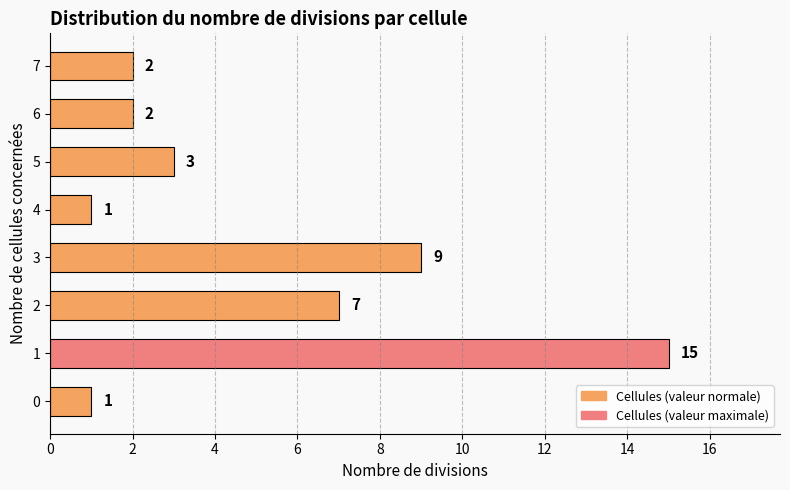

Reading top to bottom, extract all data points from this chart.

7=2	6=2	5=3	4=1	3=9	2=7	1=15	0=1